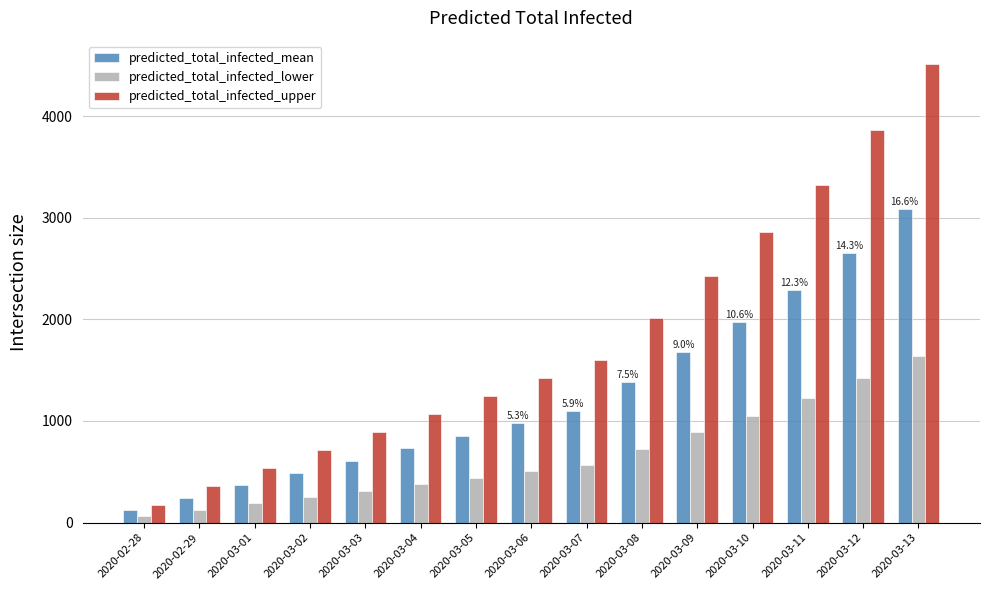

What are all the series names shown in the legend?

predicted_total_infected_mean, predicted_total_infected_lower, predicted_total_infected_upper